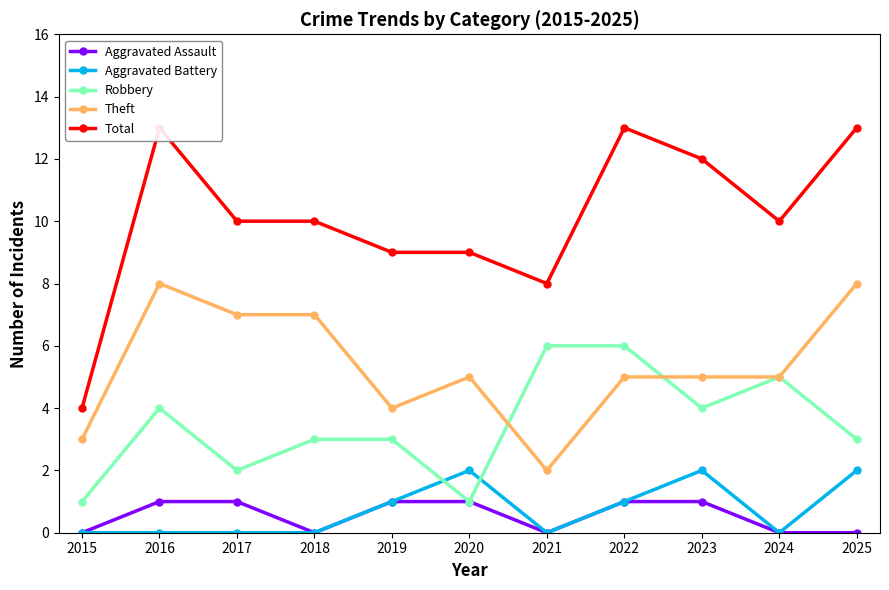

Reading left to right, extract all data points from this chart.

Aggravated Assault: 2015=0	2016=1	2017=1	2018=0	2019=1	2020=1	2021=0	2022=1	2023=1	2024=0	2025=0
Aggravated Battery: 2015=0	2016=0	2017=0	2018=0	2019=1	2020=2	2021=0	2022=1	2023=2	2024=0	2025=2
Robbery: 2015=1	2016=4	2017=2	2018=3	2019=3	2020=1	2021=6	2022=6	2023=4	2024=5	2025=3
Theft: 2015=3	2016=8	2017=7	2018=7	2019=4	2020=5	2021=2	2022=5	2023=5	2024=5	2025=8
Total: 2015=4	2016=13	2017=10	2018=10	2019=9	2020=9	2021=8	2022=13	2023=12	2024=10	2025=13